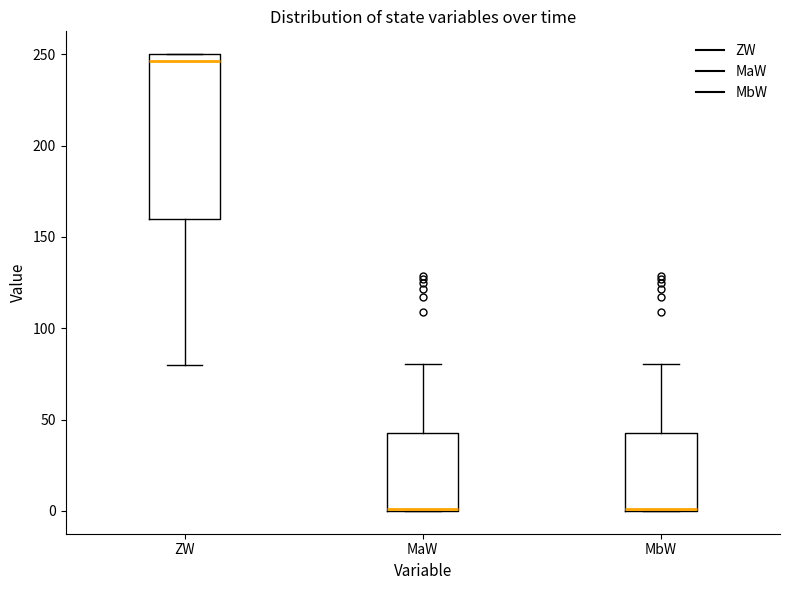

Which box's median line is the highest?

ZW